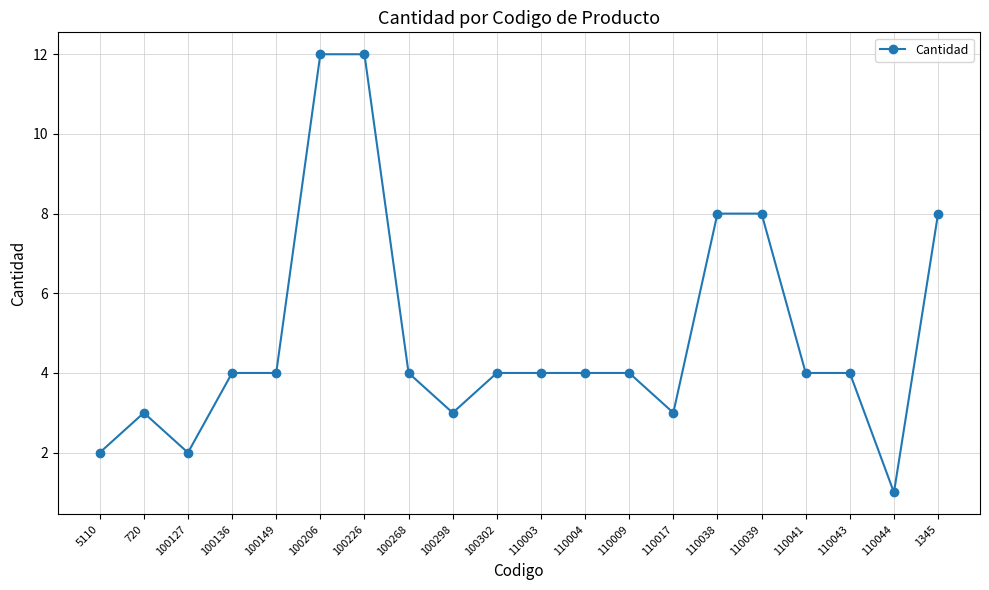

What is the difference between the values at 110039 and 100226?

4